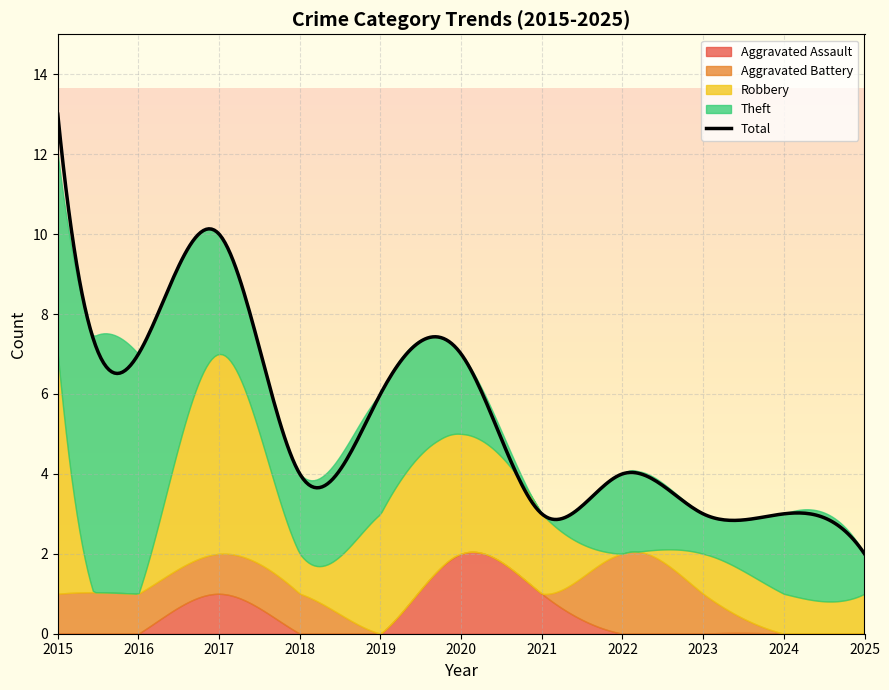

True or false: Total has a value of 13 at 2015.

True